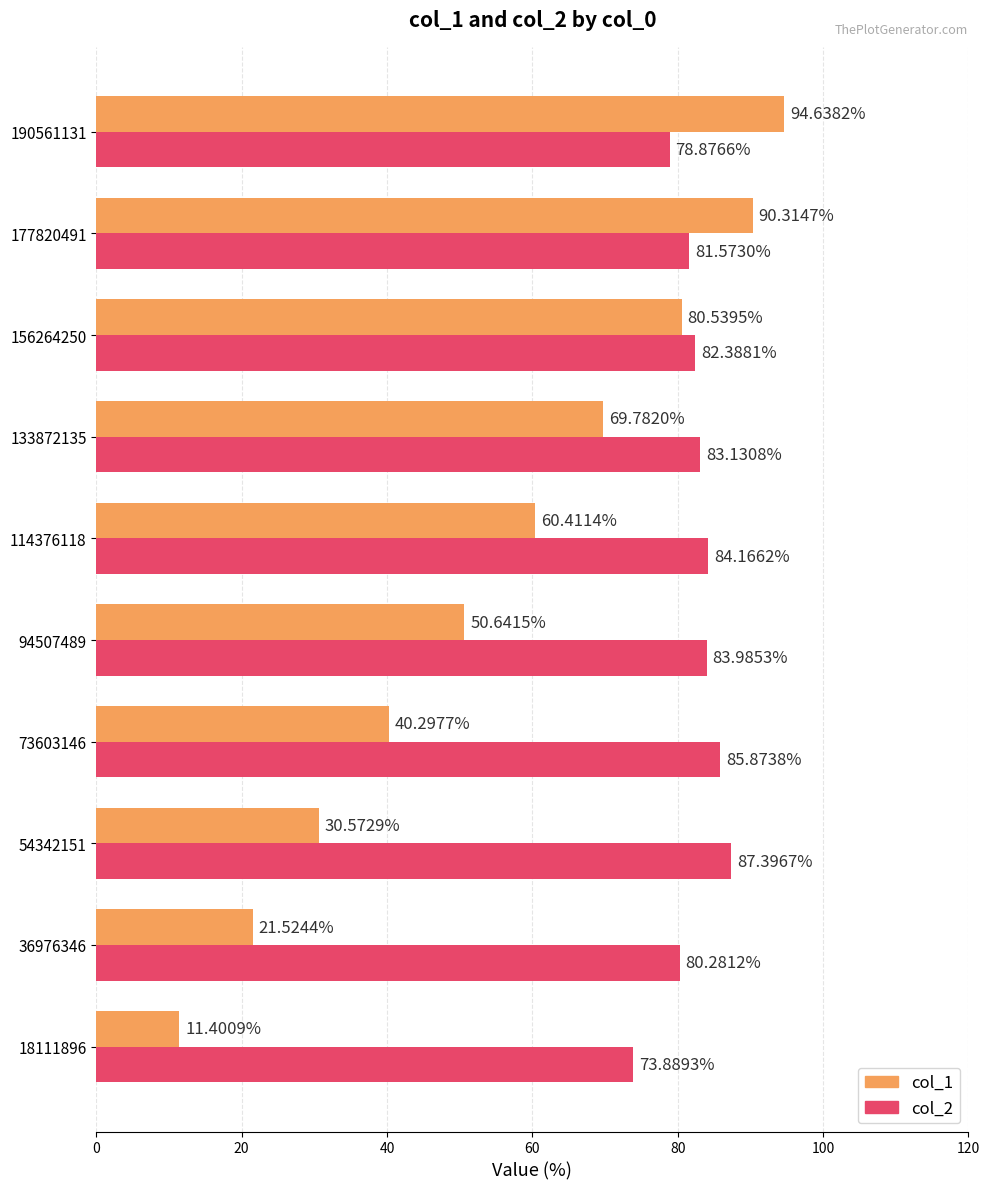

Which series has the largest range (max minus min)?

col_1